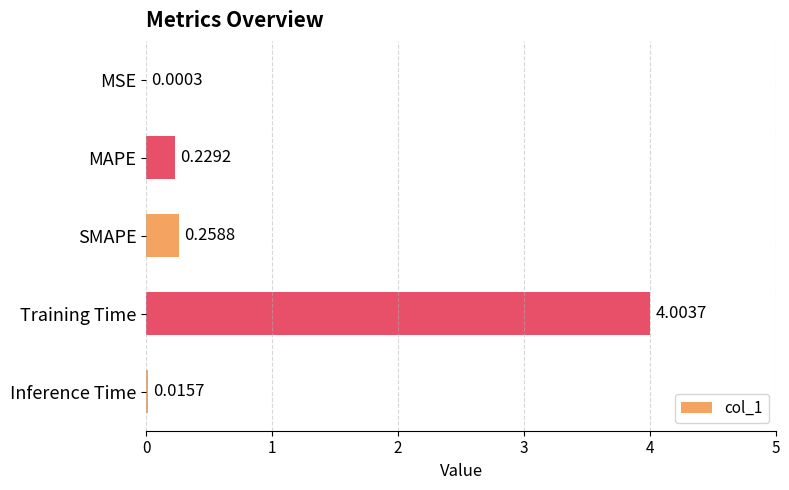

How many series are shown in this chart?

1